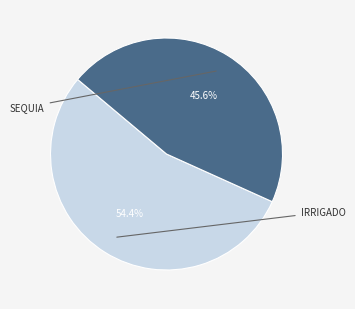

Is there a majority slice in this chart?

Yes